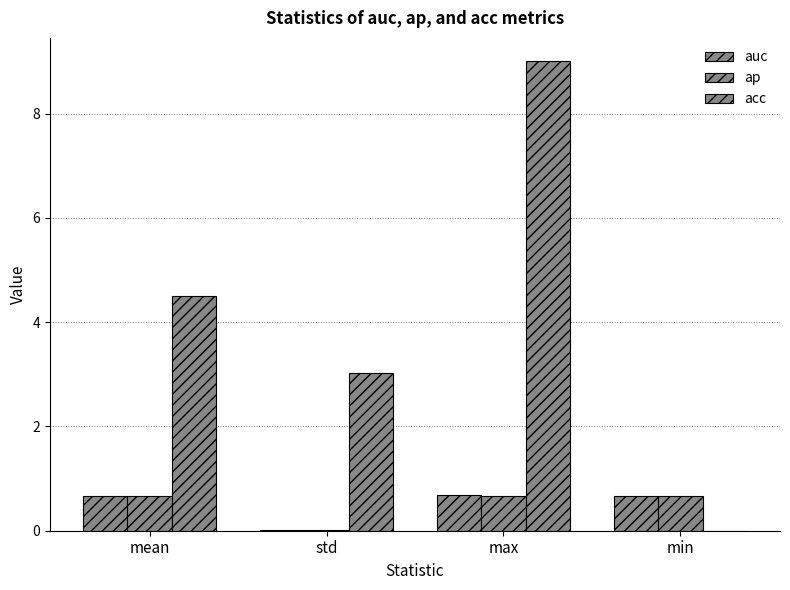

How many groups of bars are there?

4